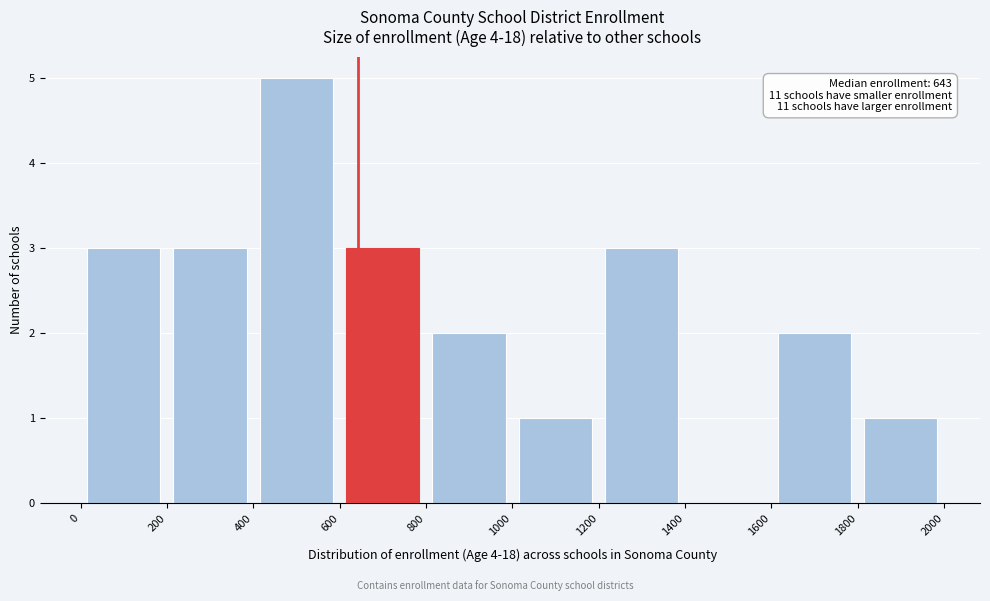

Which range on the x-axis has the tallest bar?

400 to 600